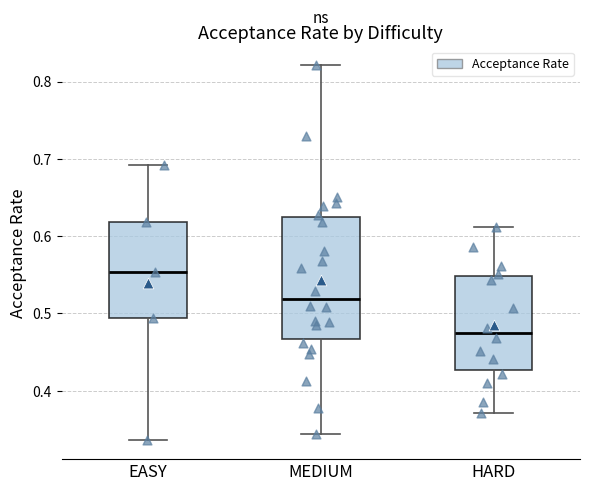

Reading left to right, transcribe this box plot: for each box, give where its median line is, the range the box spans, and where its two whiskers end, as read against the y-axis. The values are not printed on the chart, so give them approximately, as read against the axis.

EASY: median 0.55, box 0.49 to 0.62, whiskers 0.34 to 0.69
MEDIUM: median 0.52, box 0.47 to 0.62, whiskers 0.34 to 0.82
HARD: median 0.47, box 0.43 to 0.55, whiskers 0.37 to 0.61